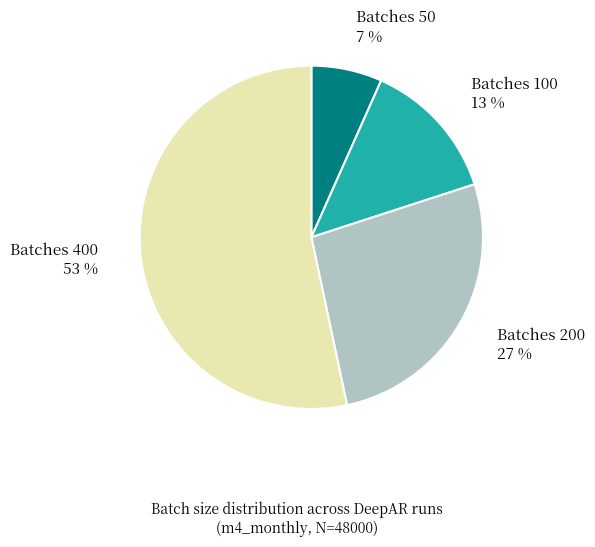

Rank the categories by value from lowest to highest.

Batches 50, Batches 100, Batches 200, Batches 400